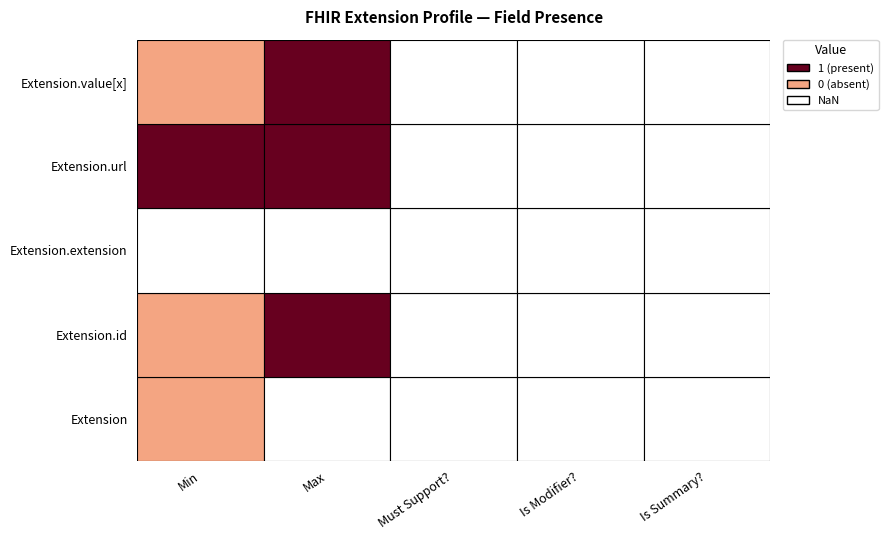

At which label is Extension.extension closest to 0?

Min